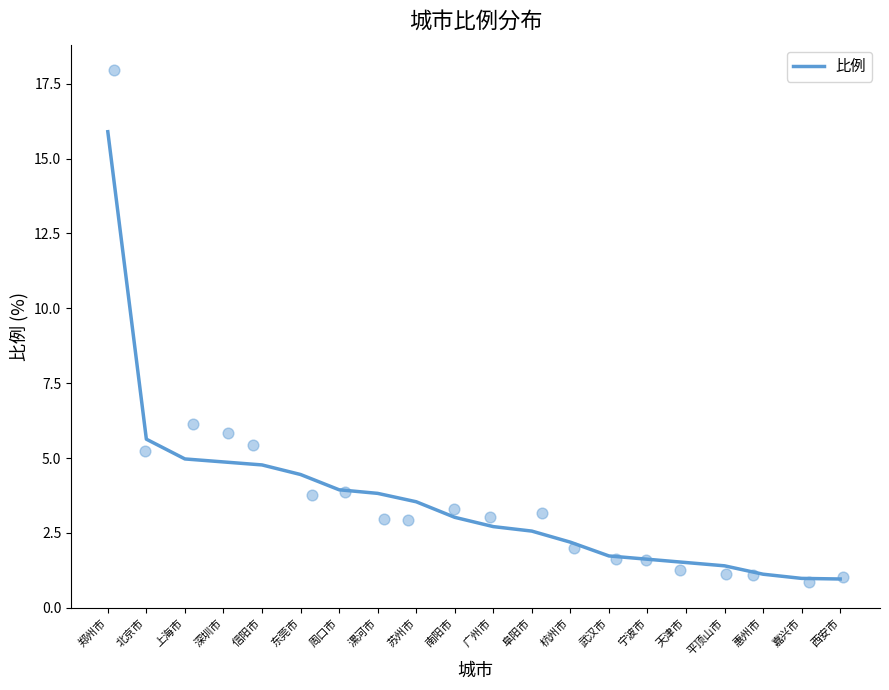

What is the change in value from 南阳市 to 武汉市?

-1.3